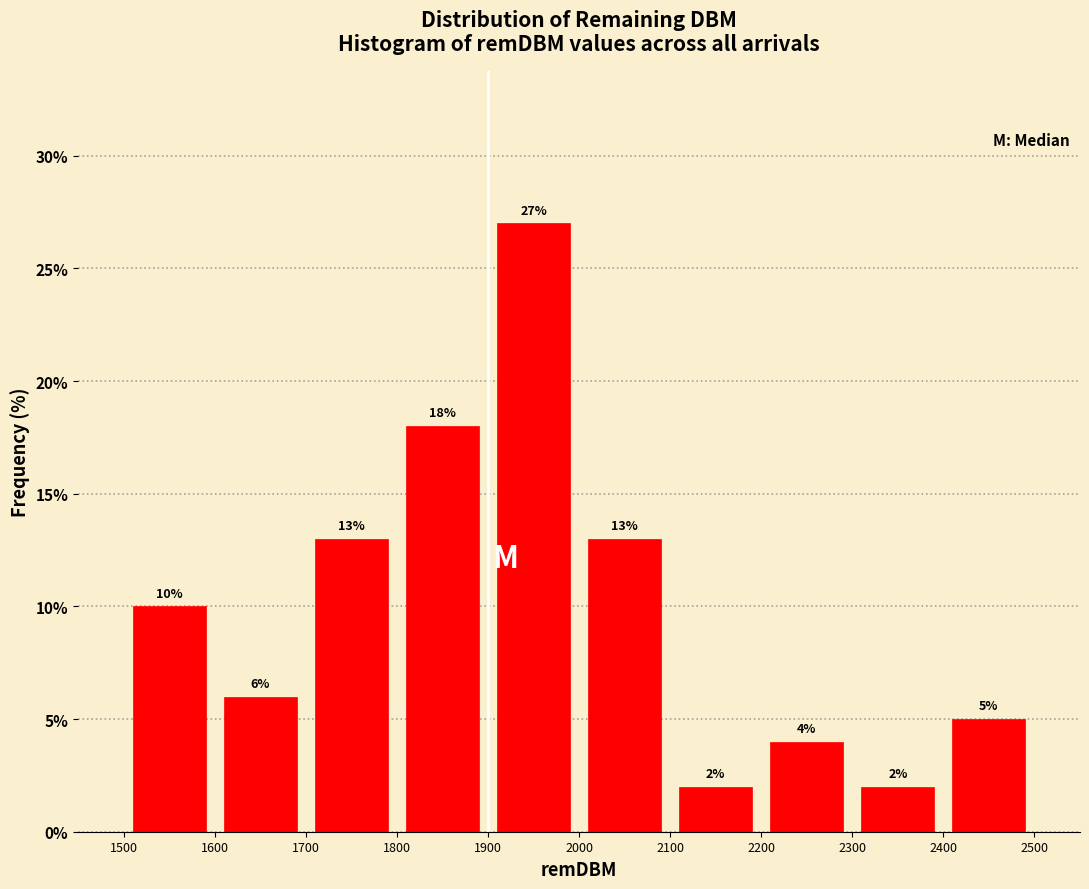

What is the height of the bar covering 1800 to 1900 on the x-axis?

18